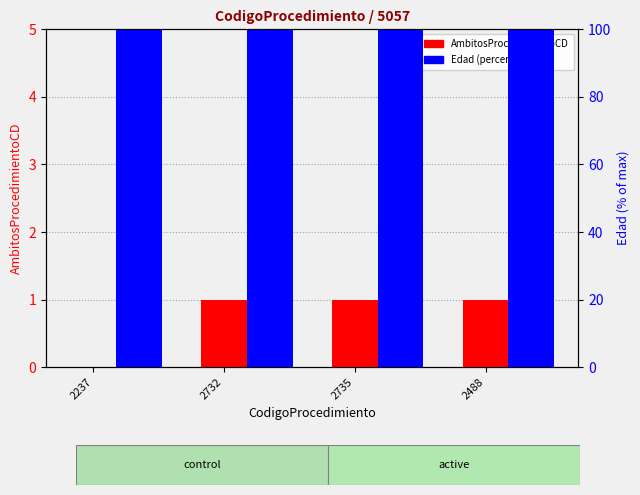

What is the total value across all series at 2488?

101